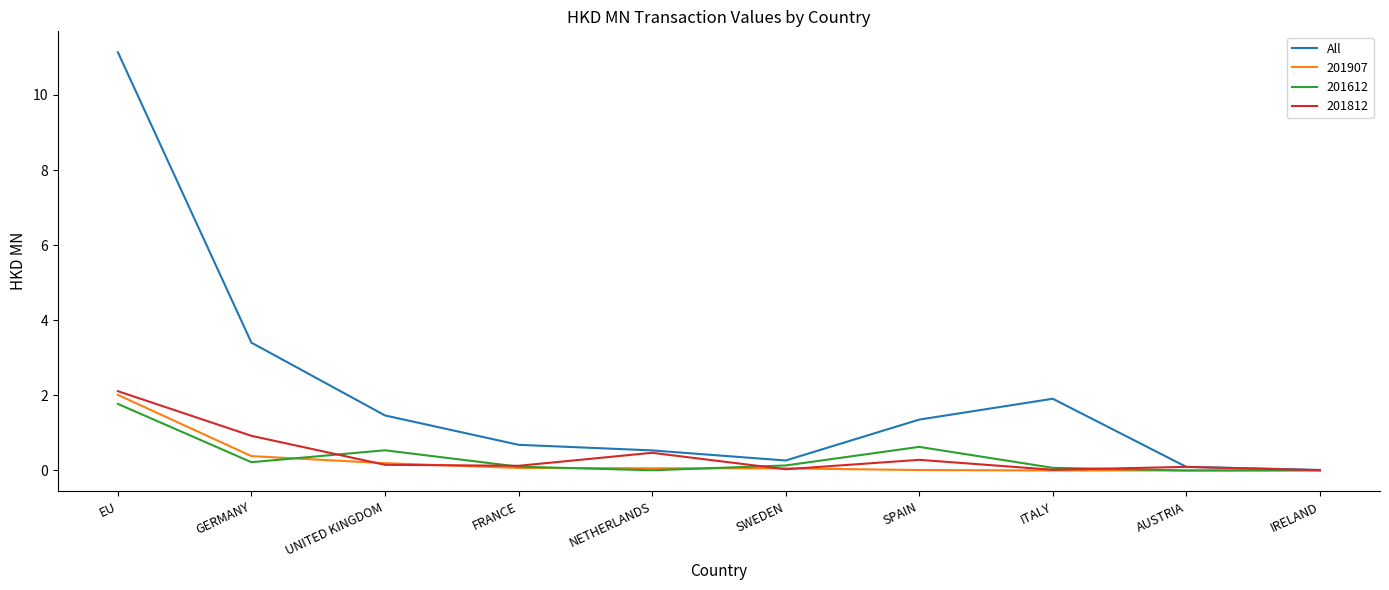

Is it true that All equals 11.1 at EU?

True